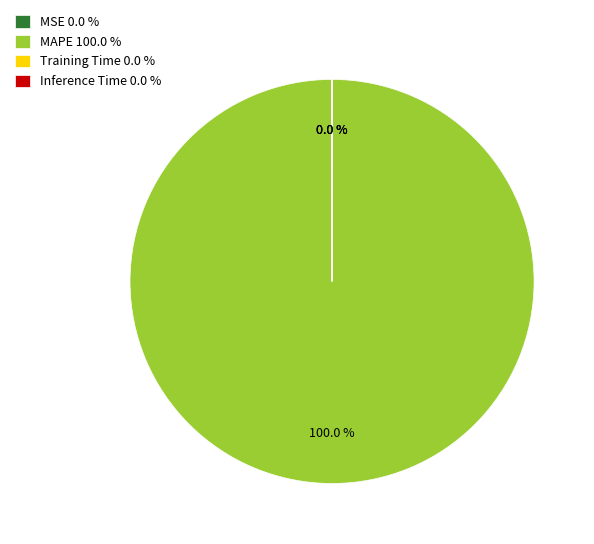

Is there any slice that represents more than half of the pie?

Yes